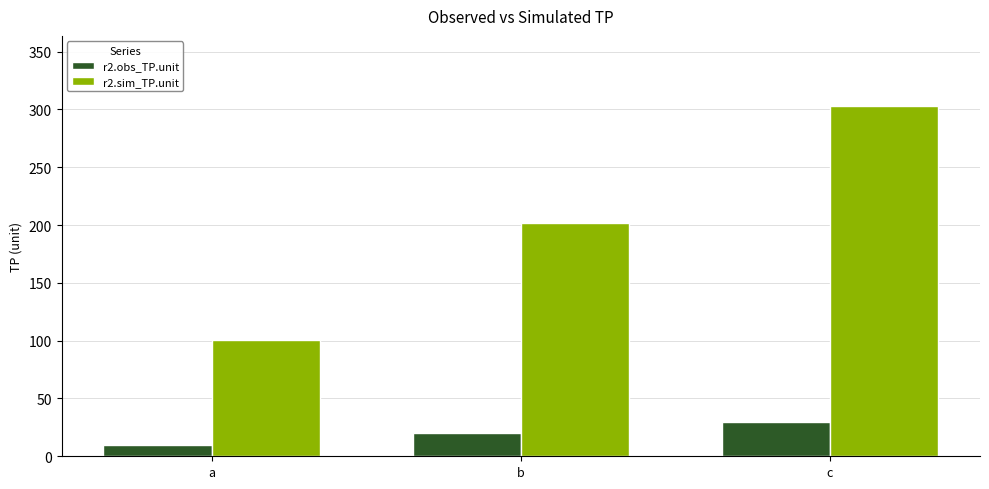

What is the value of the r2.obs_TP.unit bar at the 2nd from the left?

20